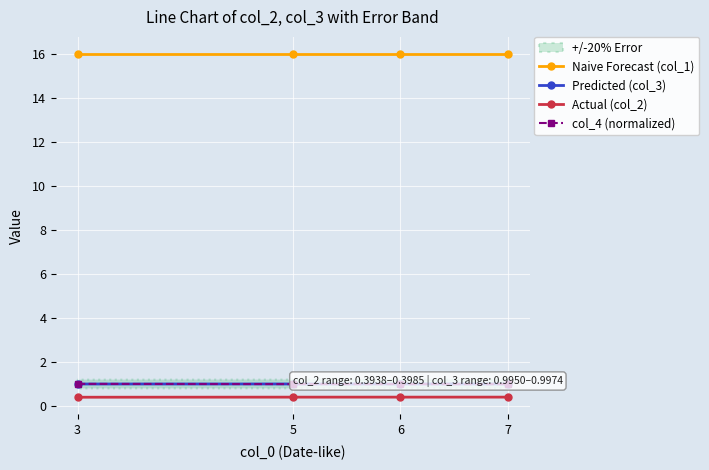

What is the minimum value for Naive Forecast (col_1)?

16.0